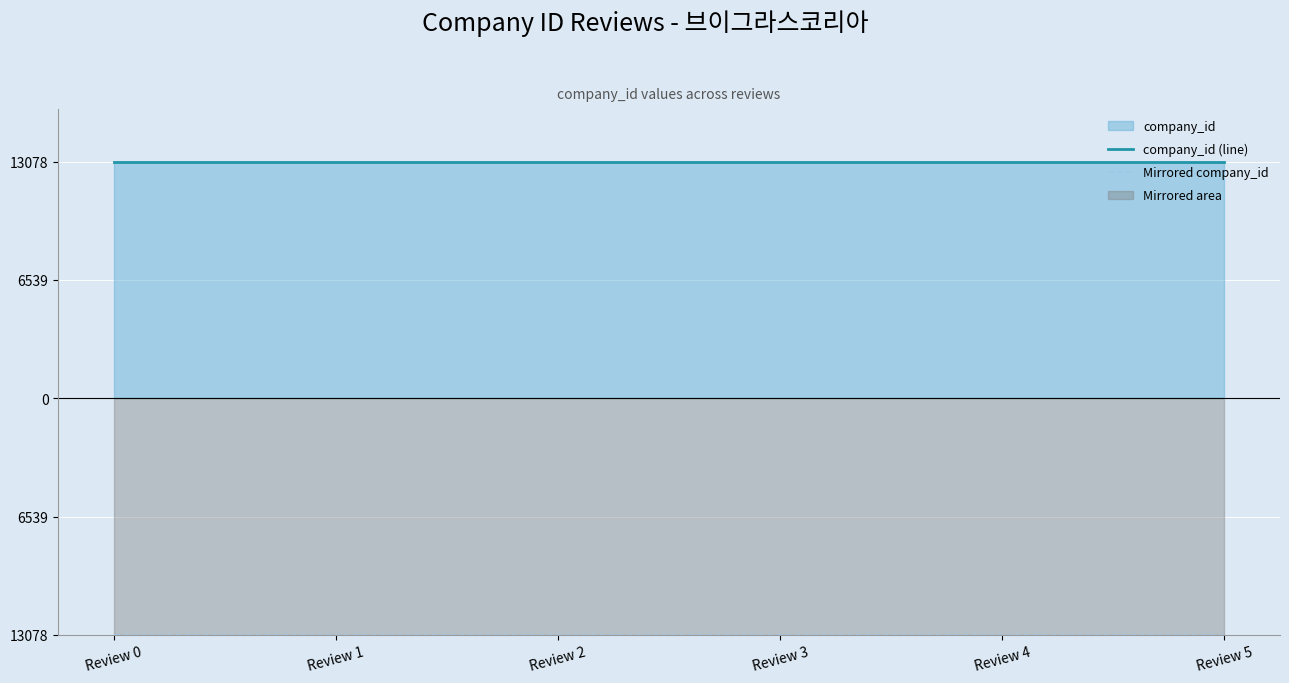

At which label is company_id (line) closest to 13078?

Review 0